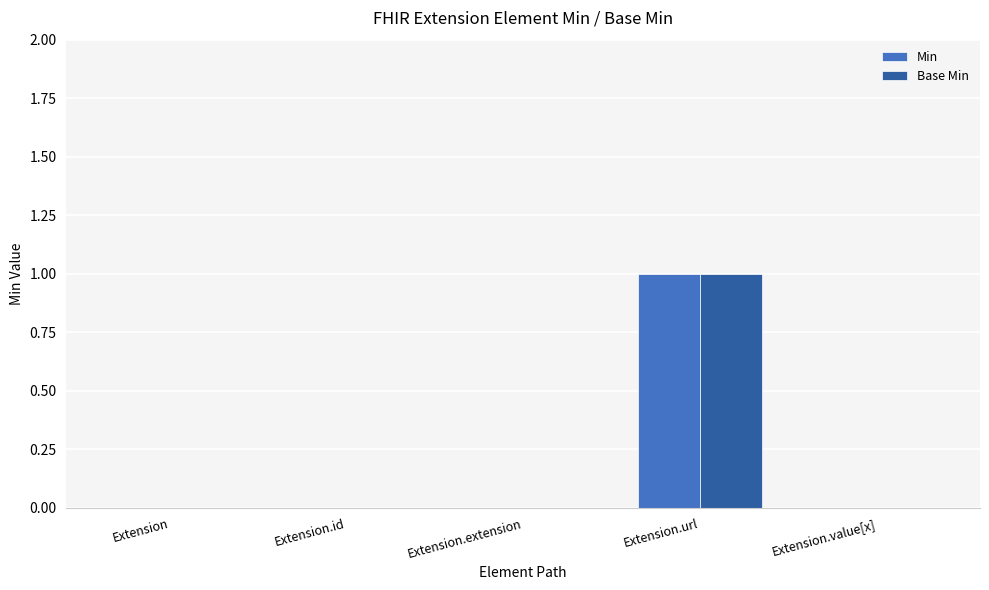

At which label does Base Min reach its peak?

Extension.url